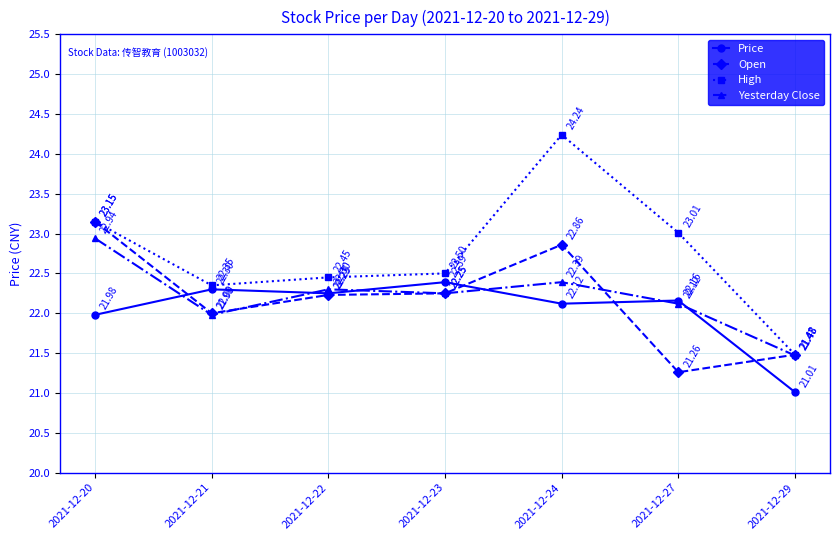

How many values in the High series are below 22?

1